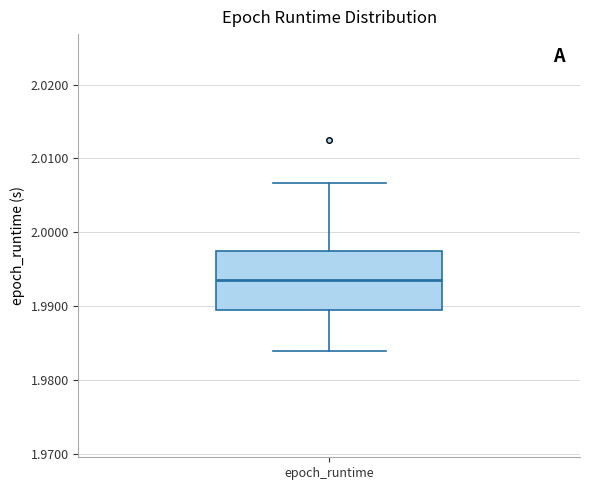

Read this box plot against the y-axis: the position of the median line, the range covered by the box, and the ends of both whiskers. The values are not printed on the chart, so give them approximately, as read against the axis.

median 1.993, box 1.989 to 1.997, whiskers 1.984 to 2.007